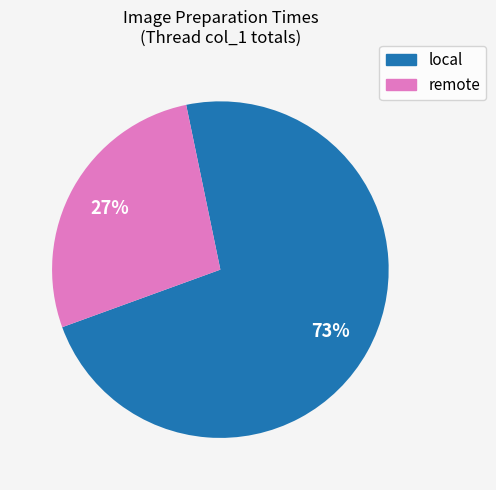

Is there a majority slice in this chart?

Yes